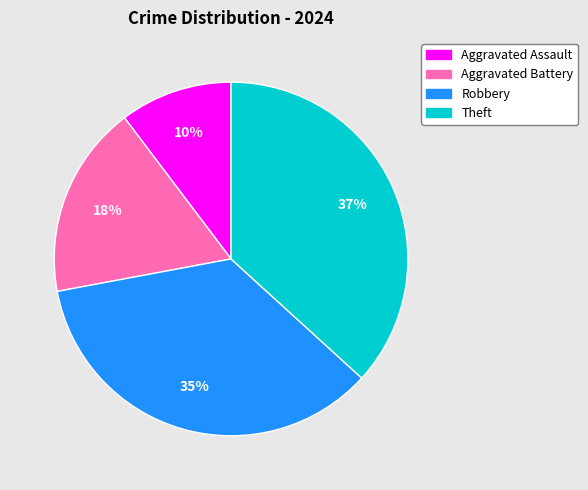

To the nearest percent, what is the average slice percentage?

25%